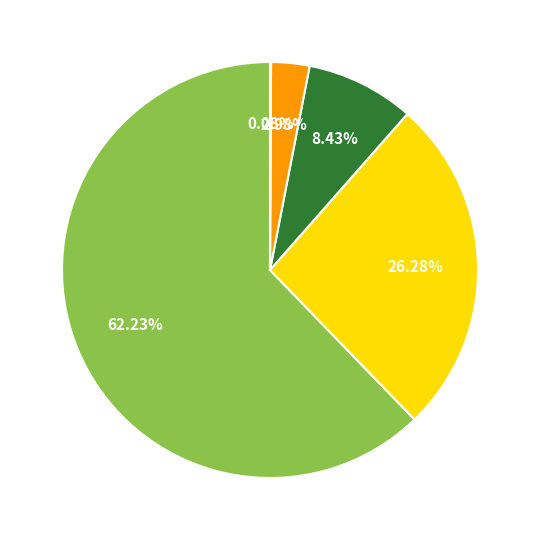

Is there any slice that represents more than half of the pie?

Yes